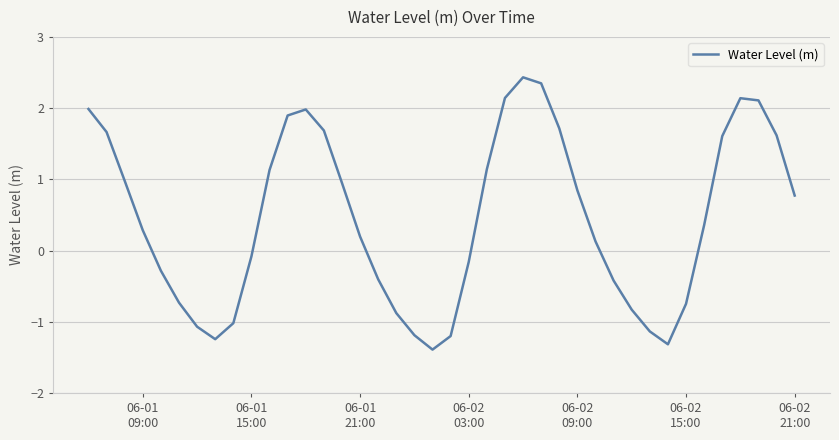

What is the minimum value shown in the chart?

-1.4